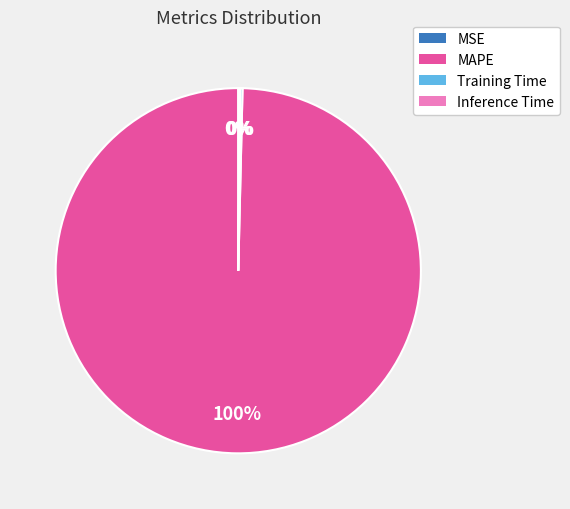

What is the majority slice?

MAPE